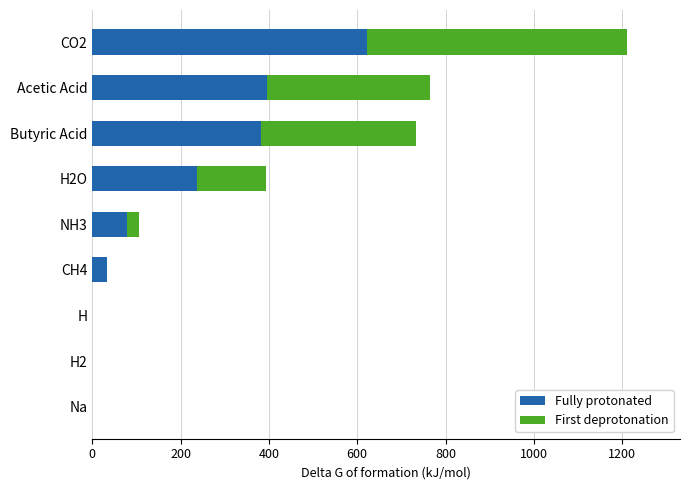

What is the sum of the Fully protonated values at CO2 and Butyric Acid?

1004.2